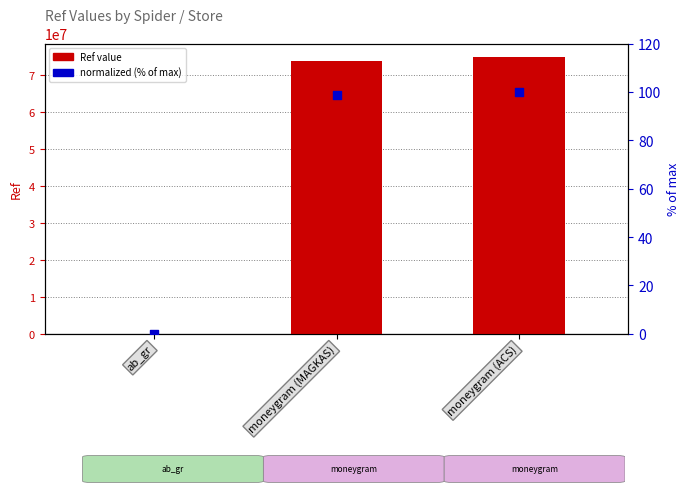

At how many categories does at least one series exceed 60964416?

2